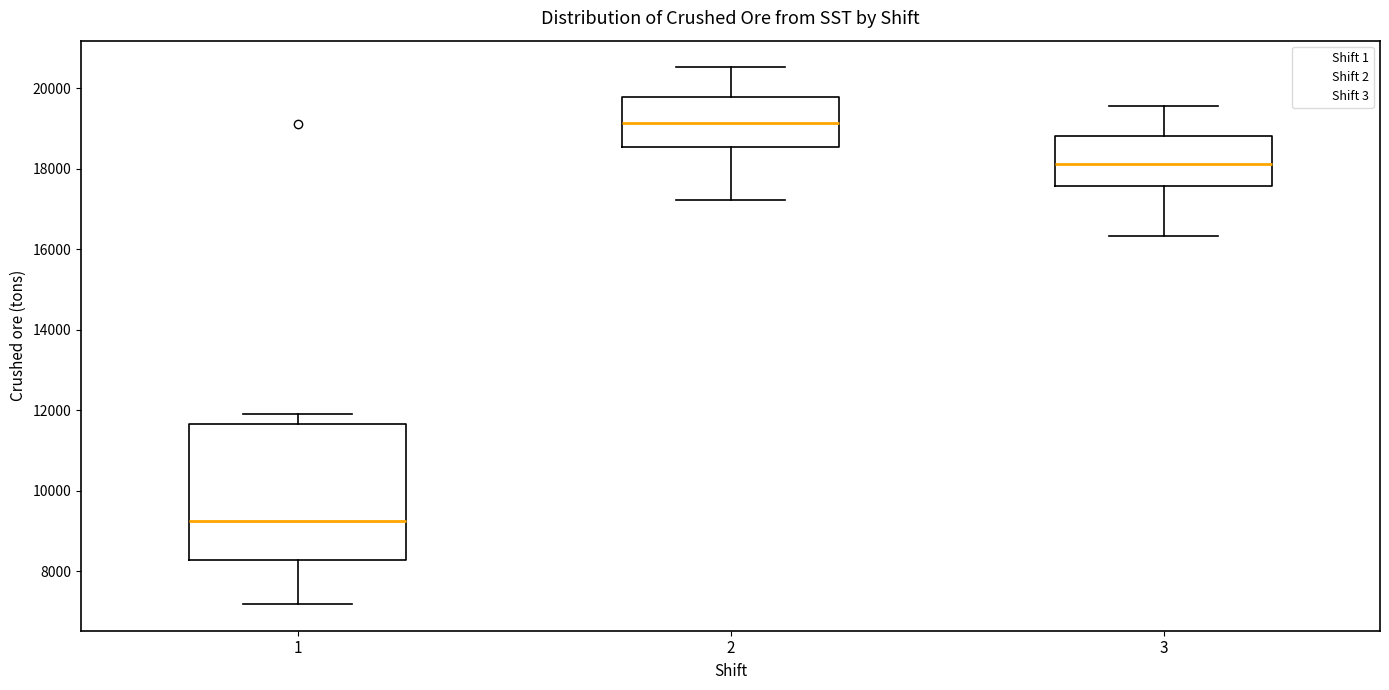

Reading left to right, read every box against the y-axis: the position of its median line, the range the box covers, and the ends of its whiskers. The values are not printed on the chart, so give them approximately, as read against the axis.

1: median 9200, box 8200 to 11600, whiskers 7200 to 12000
2: median 19200, box 18600 to 19800, whiskers 17200 to 20600
3: median 18200, box 17600 to 18800, whiskers 16400 to 19600